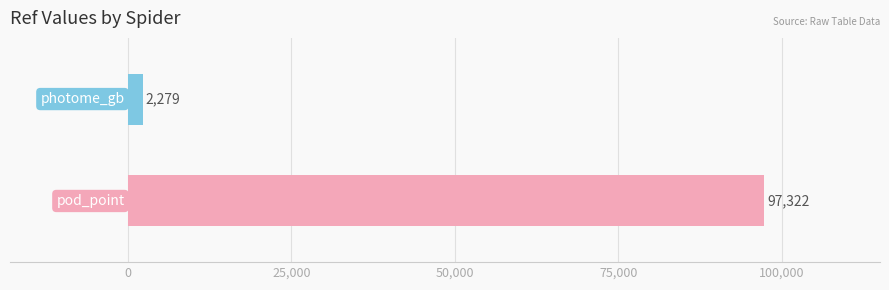

What is the maximum value shown in the chart?

97322